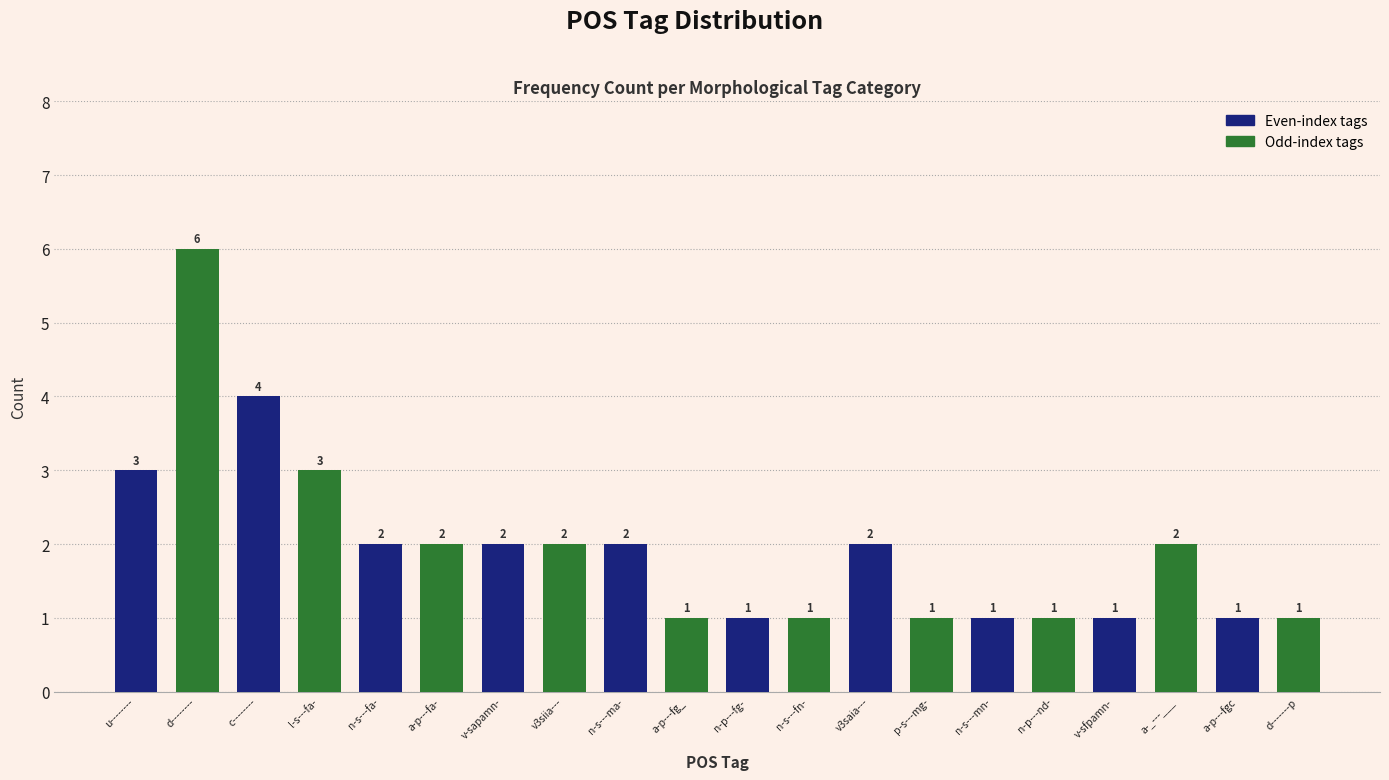

Reading right to left, what are all the values shown in this chart?

1	1	2	1	1	1	1	2	1	1	1	2	2	2	2	2	3	4	6	3